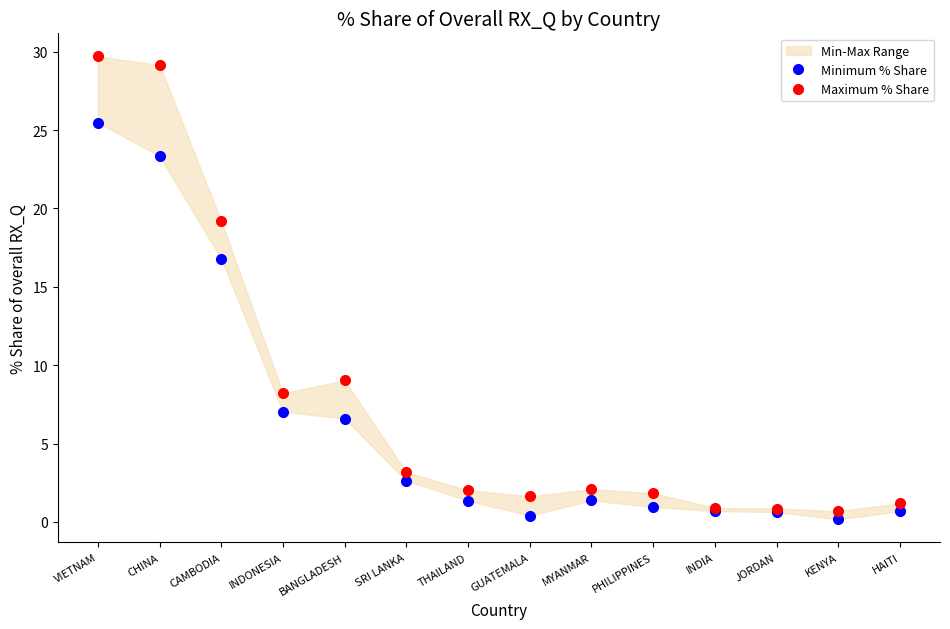

Between CHINA and GUATEMALA, which series saw the biggest shift?

Maximum % Share